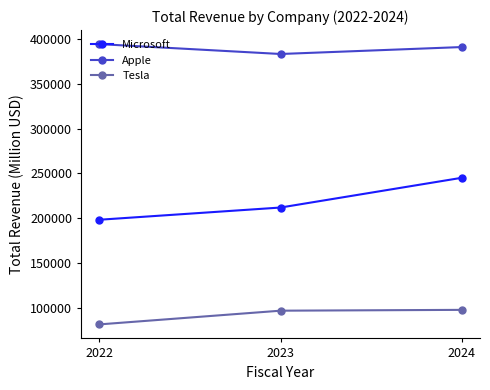

Rank the series by their average value, from lowest to highest.

Tesla, Microsoft, Apple